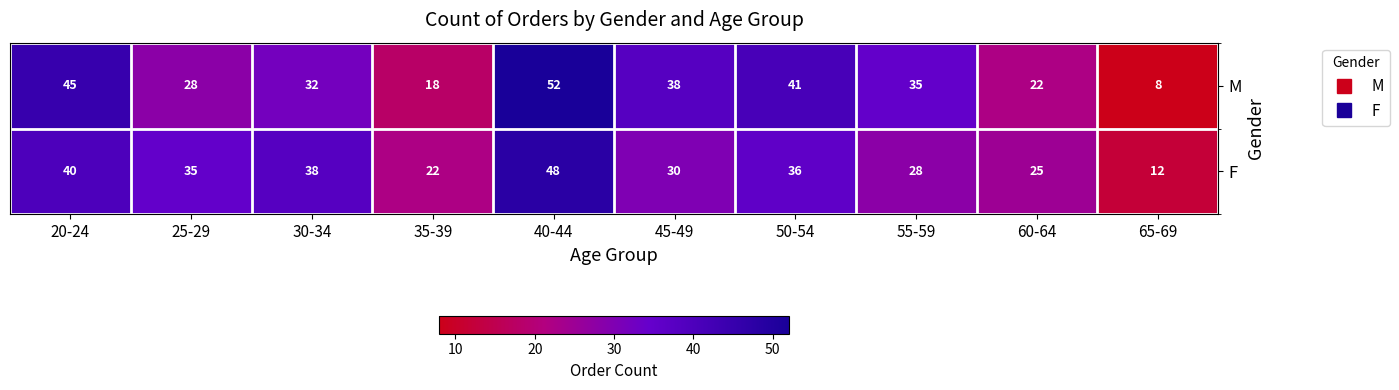

What is the maximum value shown in the chart?

52